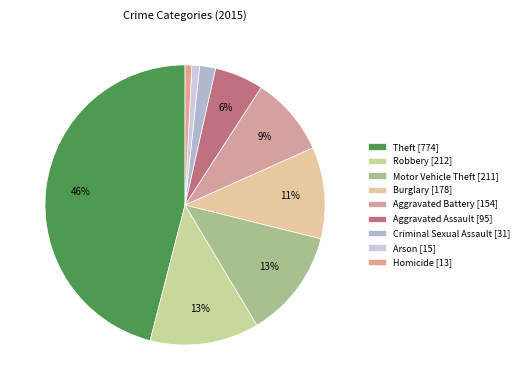

Count the number of slices in the pie.

9